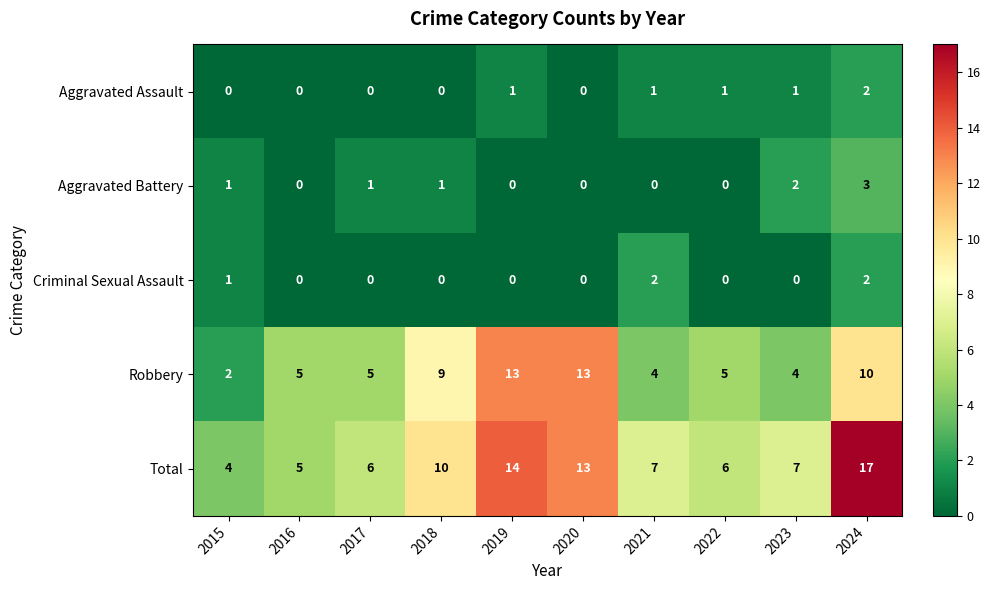

The Aggravated Battery series shows -2 at 2021. True or false?

False